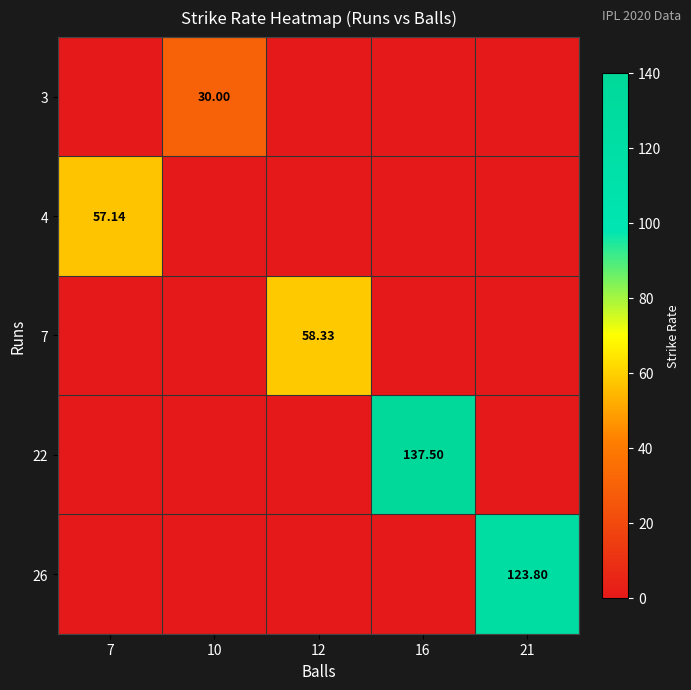

What is the difference between the maximum and second lowest values in the 7 series?

58.3